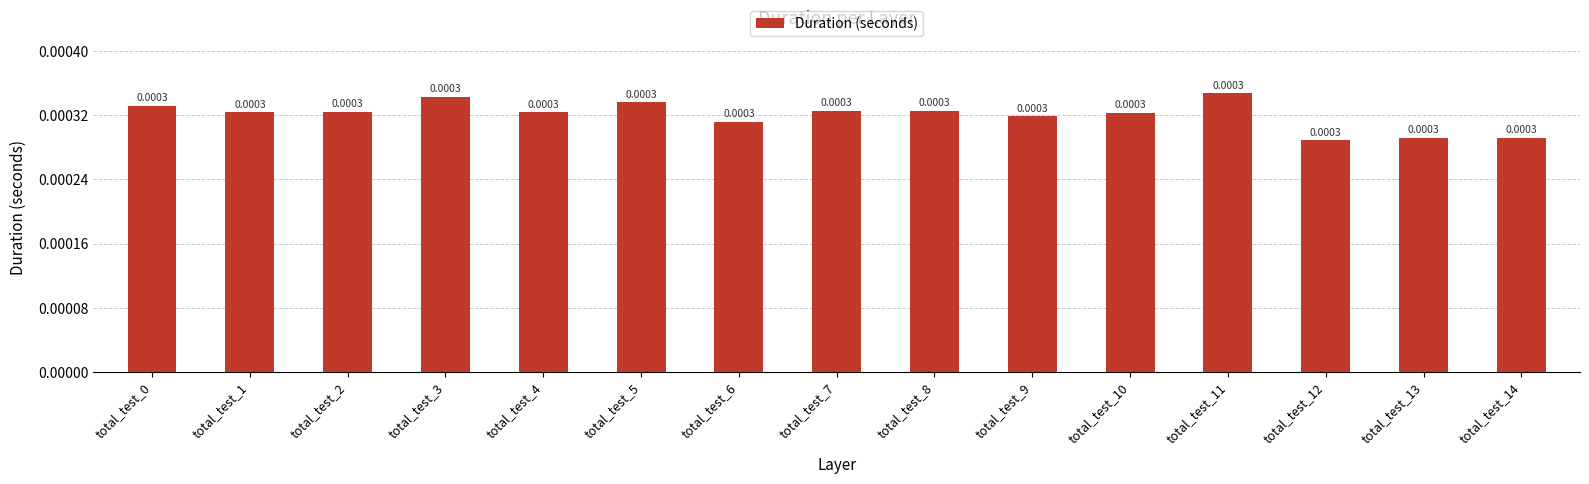

At which label is the value closest to 0?

total_test_12